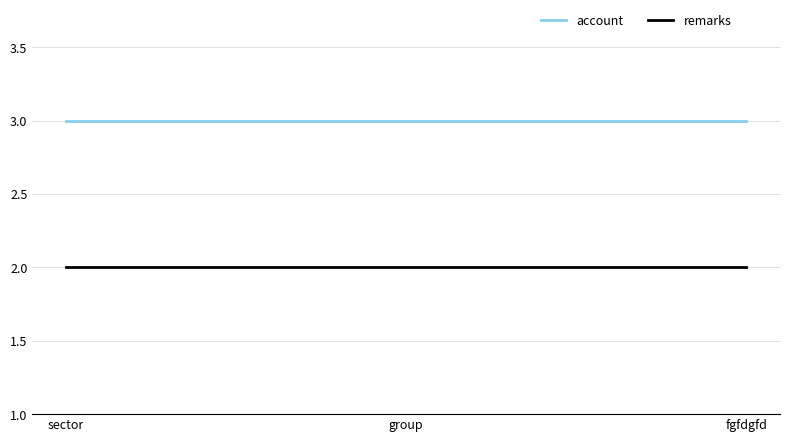

What is the sum of all remarks values?

6